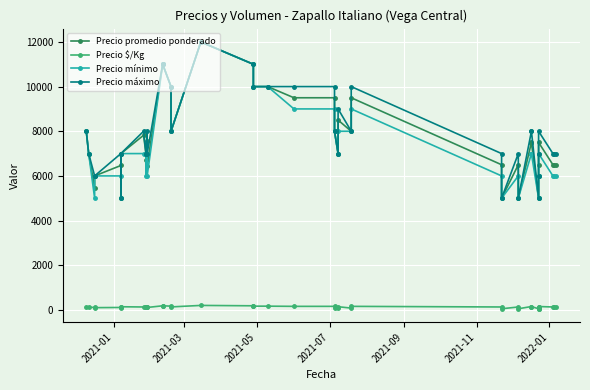

Reading left to right, extract all data points from this chart.

Precio promedio ponderado: 8000	7000	5467	6000	6467	5000	7000	7821	7000	6706	7571	6455	11000	11000	10000	8000	12000	11000	10000	10000	9500	9500	8000	7000	8500	8000	9500	6500	5000	6500	5000	7500	7494	5000	6000	6496	7500	6500	6500	6500
Precio $/Kg: 133	117	109	100	108	100	140	130	140	112	126	108	183	183	167	133	200	183	167	167	158	158	80	70	142	80	158	130	50	130	50	150	150	50	60	130	150	130	130	130
Precio mínimo: 8000	7000	5000	6000	6000	5000	7000	7000	7000	6000	7000	6000	11000	11000	10000	8000	12000	11000	10000	10000	9000	9000	8000	7000	8000	8000	9000	6000	5000	6000	5000	7000	7000	5000	6000	6000	7000	6000	6000	6000
Precio máximo: 8000	7000	6000	6000	7000	5000	7000	8000	7000	7000	8000	7000	11000	11000	10000	8000	12000	11000	10000	10000	10000	10000	8000	7000	9000	8000	10000	7000	5000	7000	5000	8000	8000	5000	6000	7000	8000	7000	7000	7000